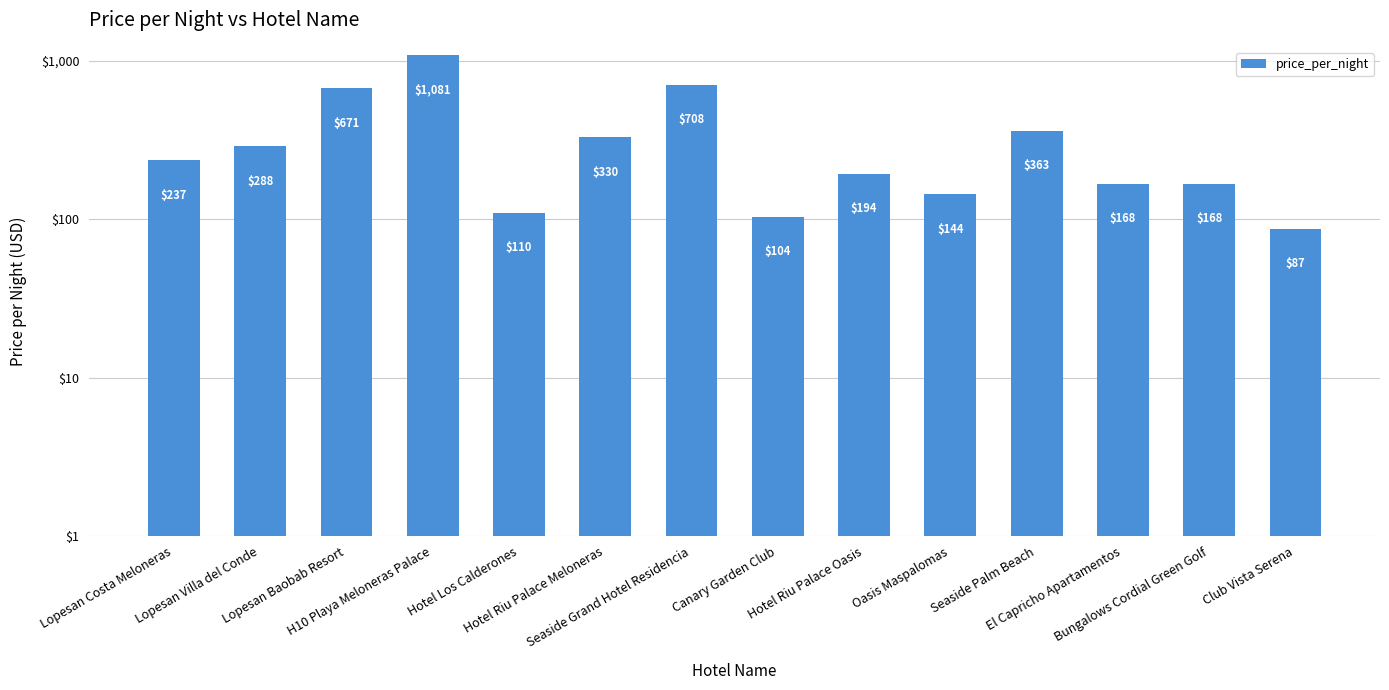

The value at Hotel Riu Palace Oasis is 194. True or false?

True